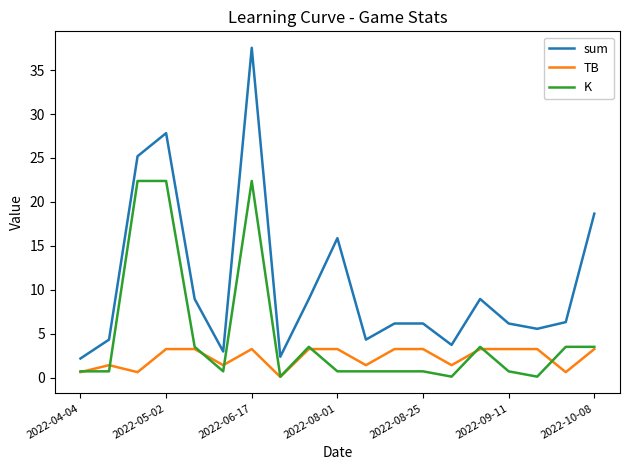

List the series in order of their peak value, highest first.

sum, K, TB